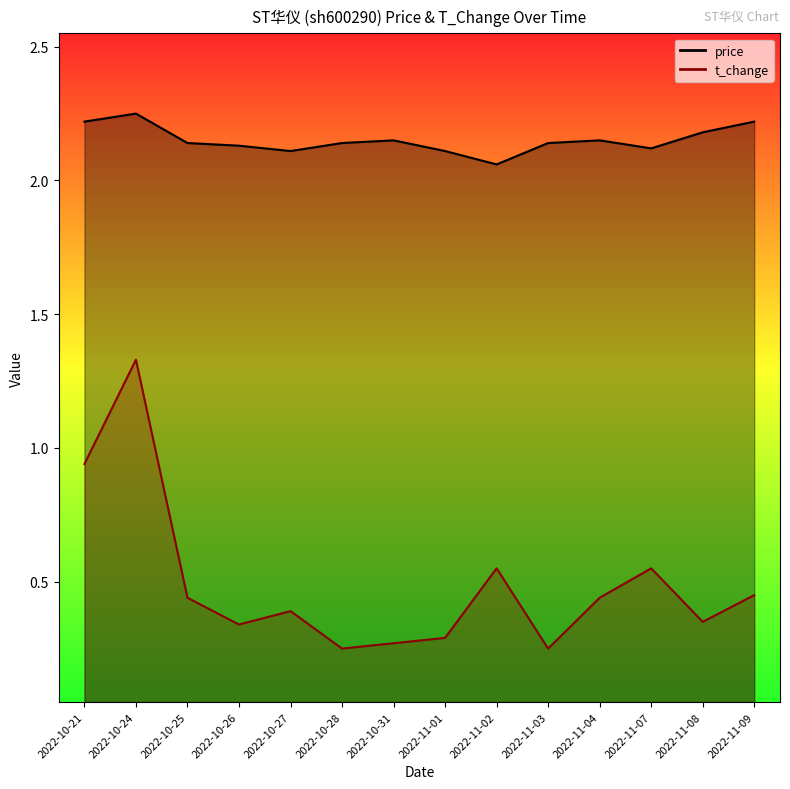

What is the average value of the t_change series?

0.5